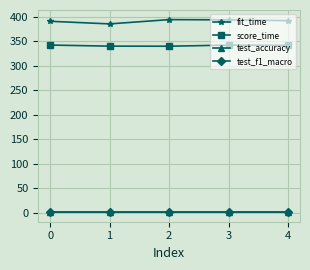

At how many categories does at least one series exceed 347?

5